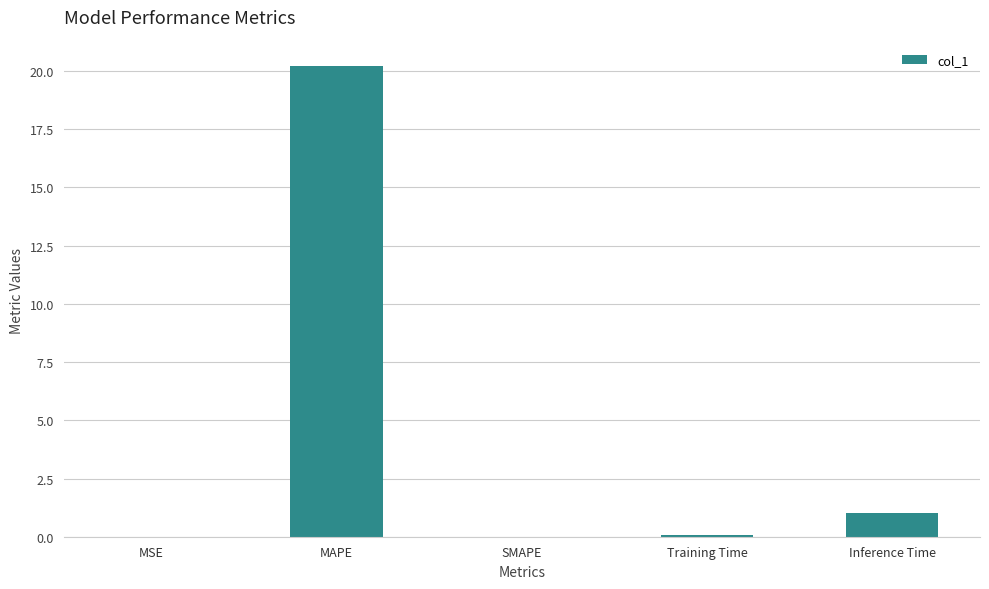

Are the bars horizontal?

No